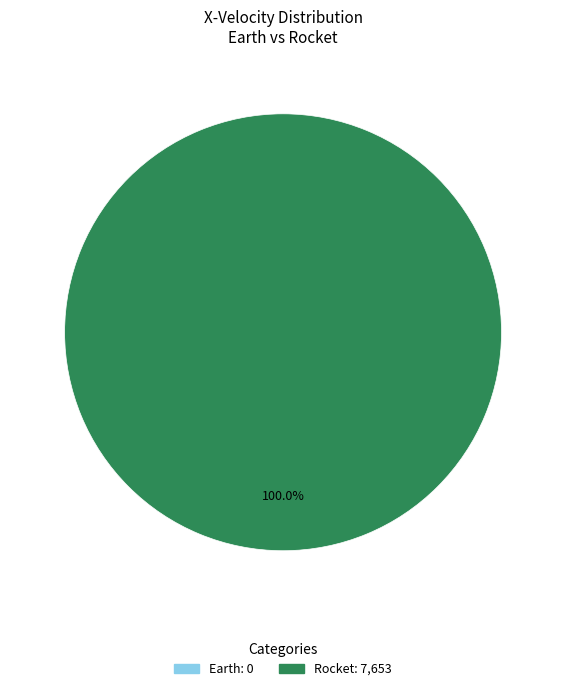

Between Rocket and Earth, which is larger?

Rocket